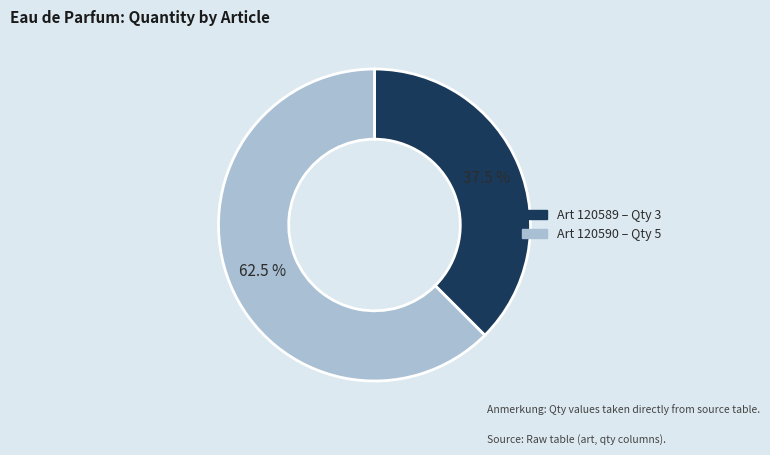

Is there a majority slice in this chart?

Yes